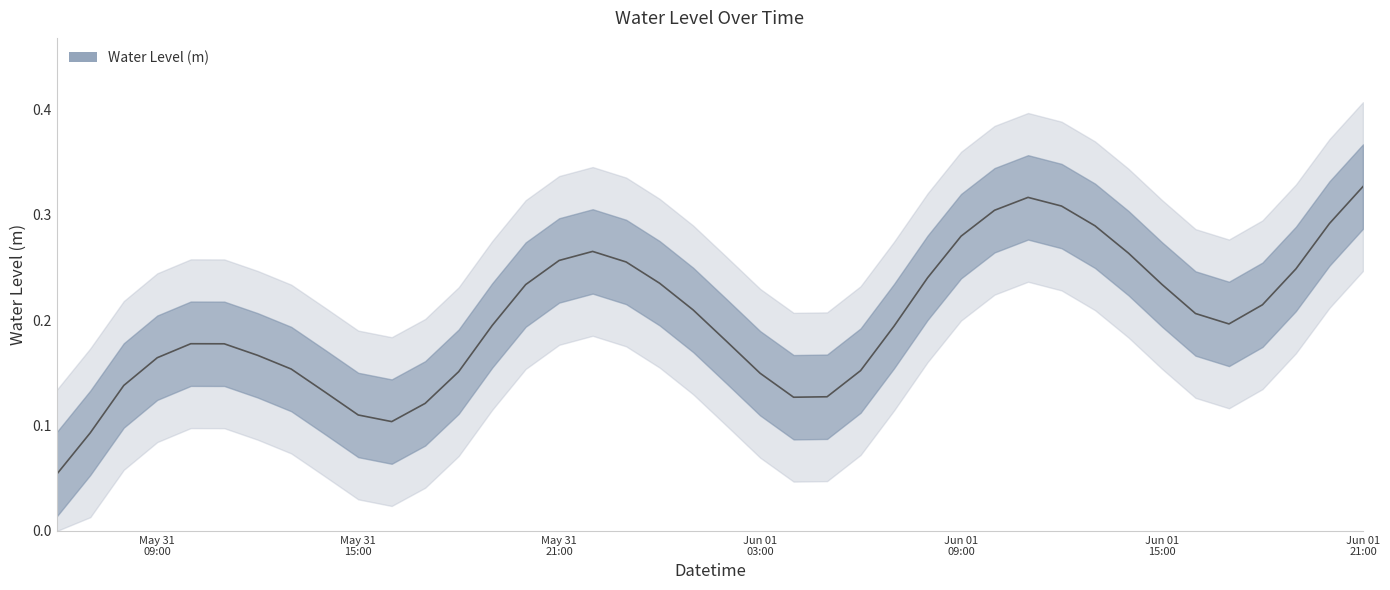

What is the label of the 7th point from the right?

Jun 01 15:00